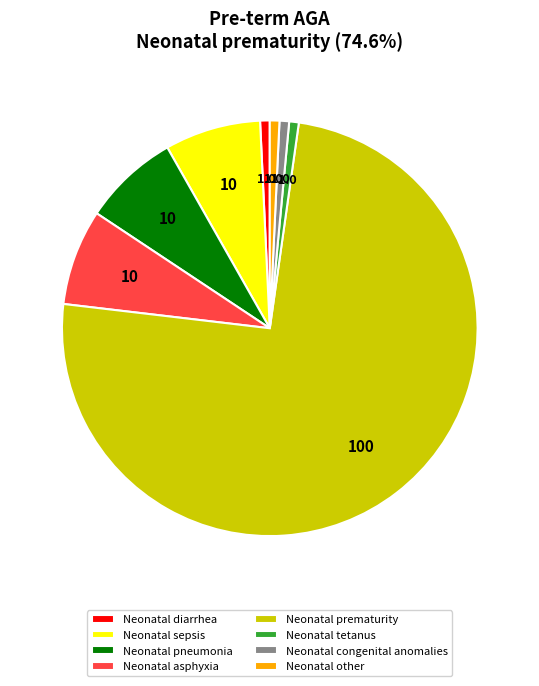

What is the majority slice?

Neonatal prematurity